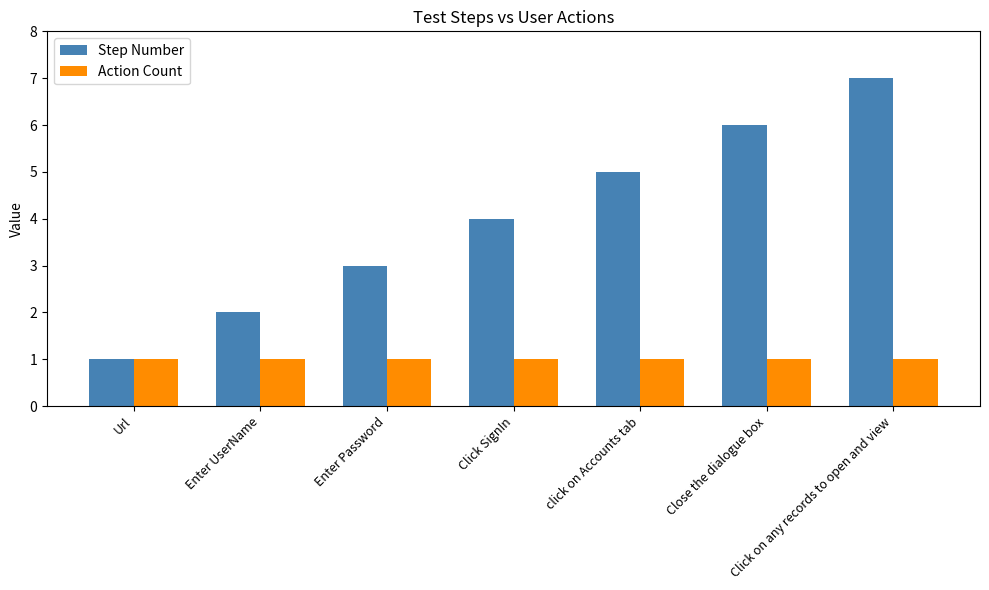

What are all the series names shown in the legend?

Step Number, Action Count